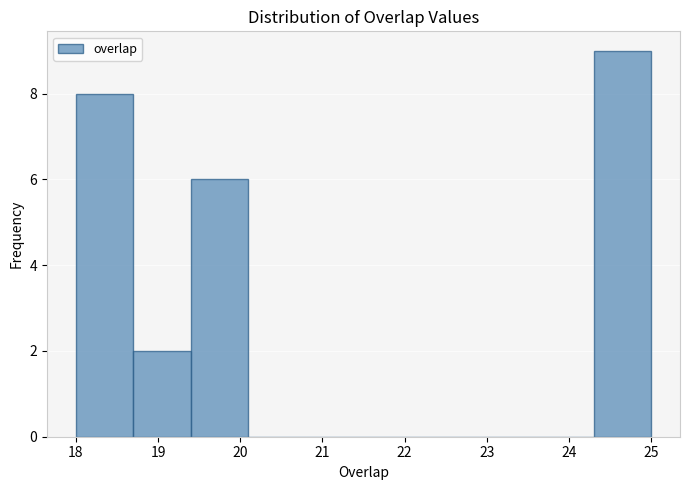

Over which range of the x-axis is the bar tallest?

24.3 to 25.0